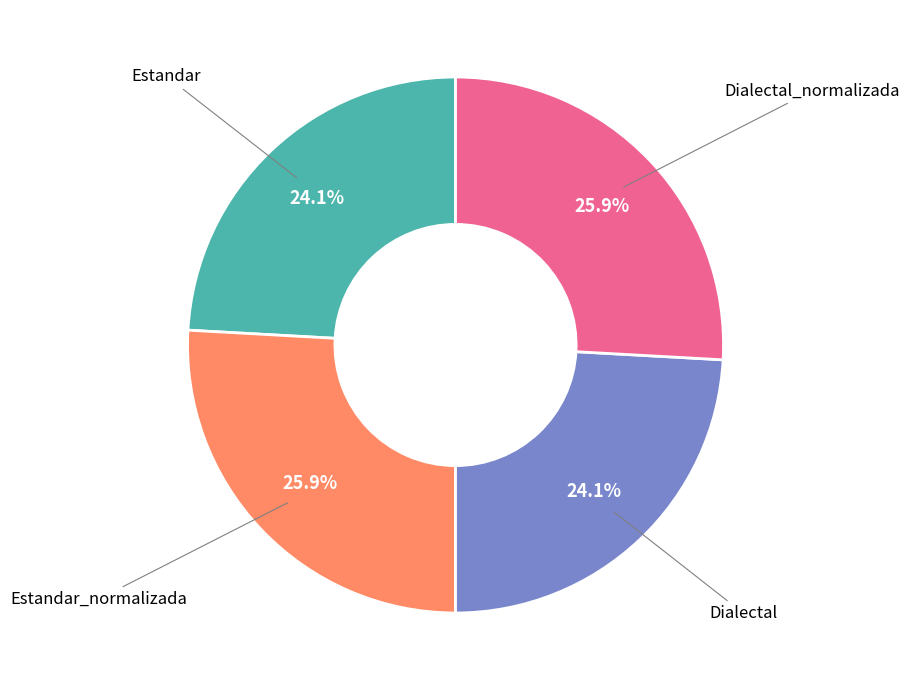

Does any single category account for the majority?

No